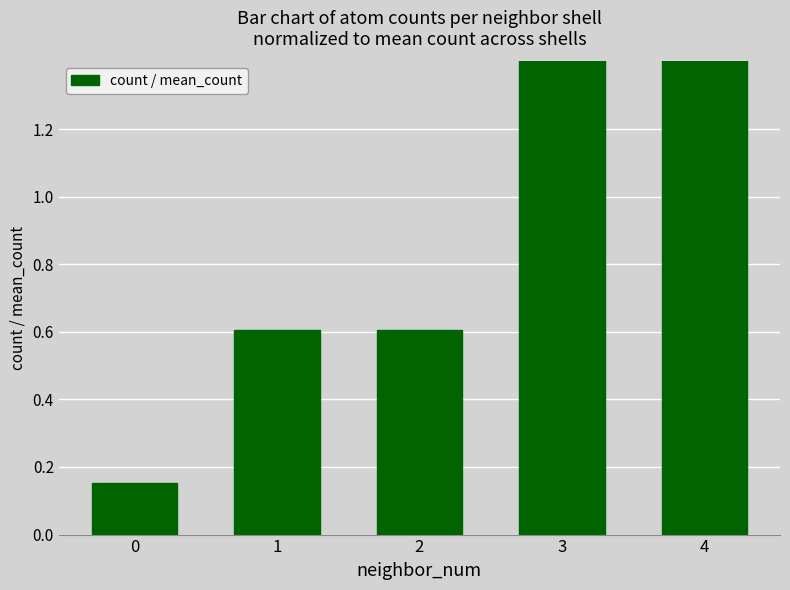

What is the value of the 4th bar from the left?

1.8